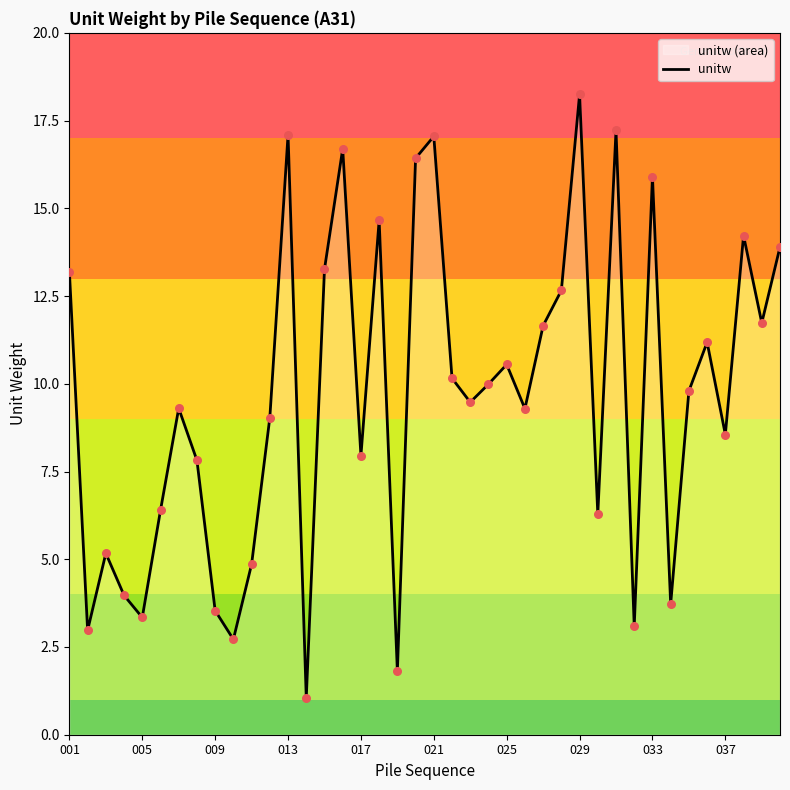

What is the smallest value displayed?

1.0